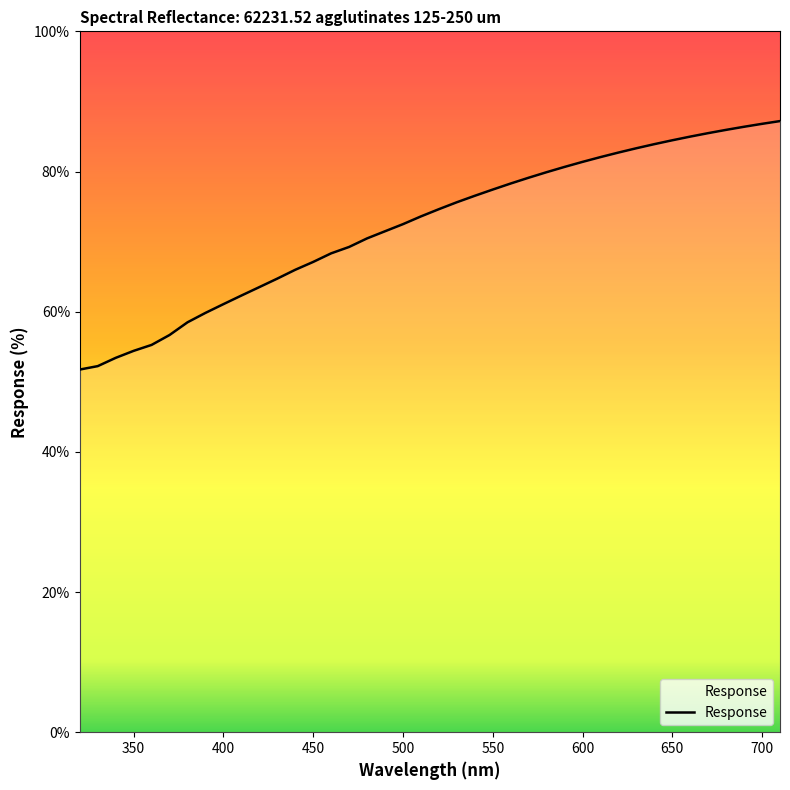

What is the greatest value displayed?

87.2